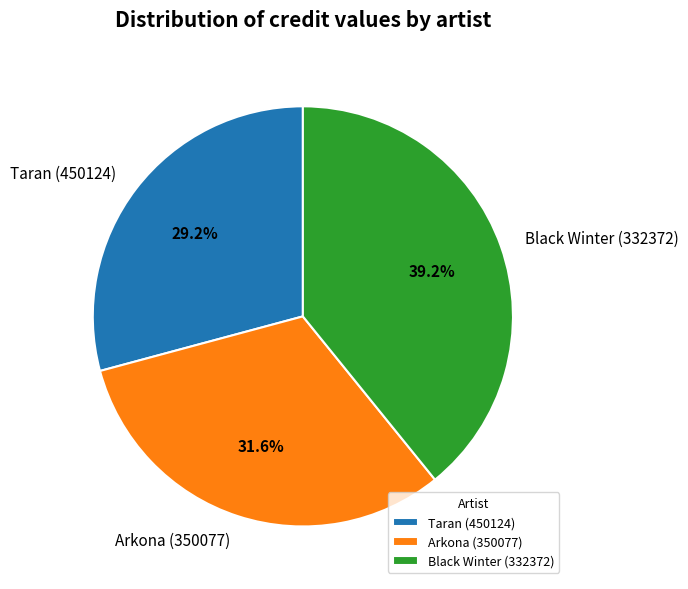

The Taran (450124) slice represents 29% of the pie. True or false?

True